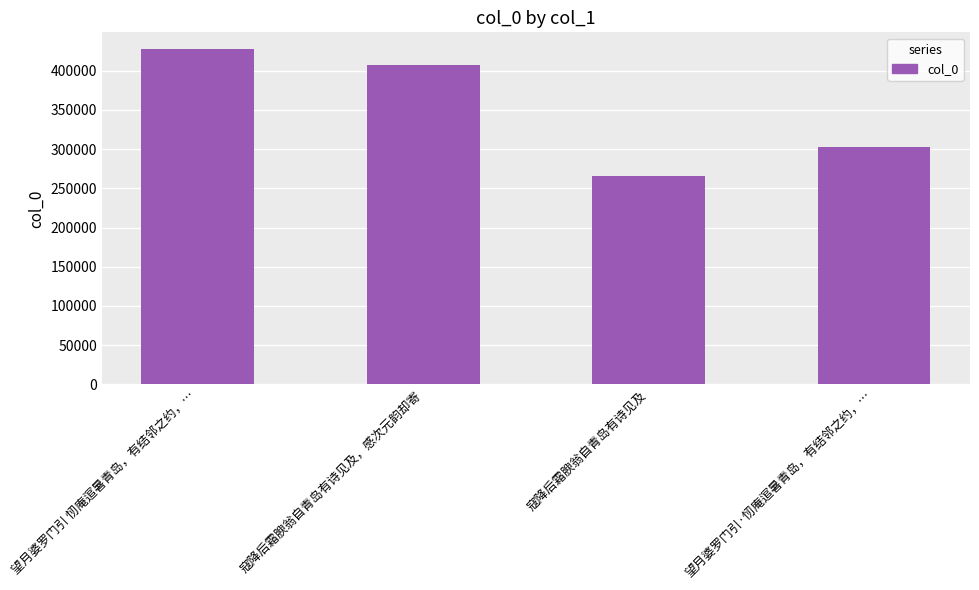

Where does the data first go above 406915?

望月婆罗门引 㣼庵逭暑青岛，有结邻之约，…